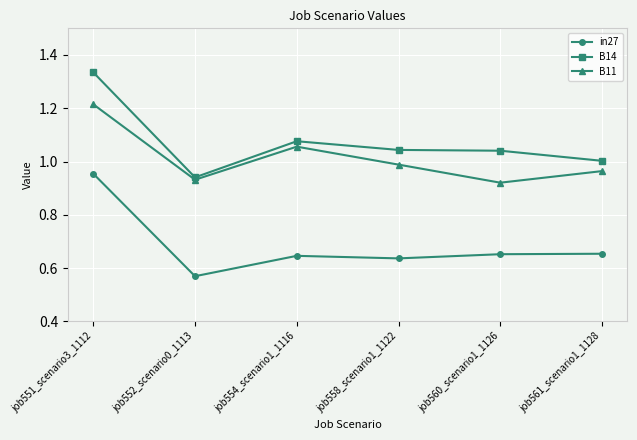

At which label does B14 reach its minimum?

job552_scenario0_1113